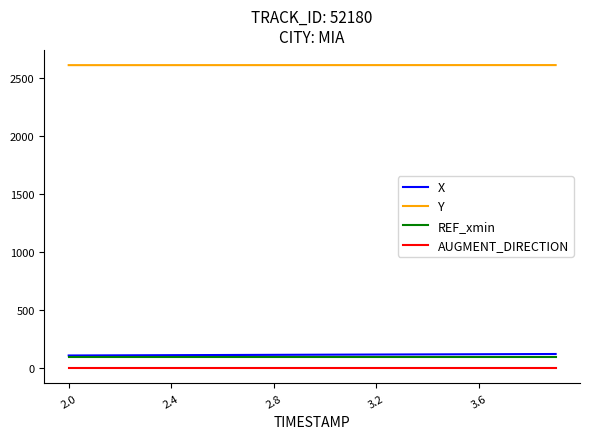

Which series has the largest total across all categories?

Y